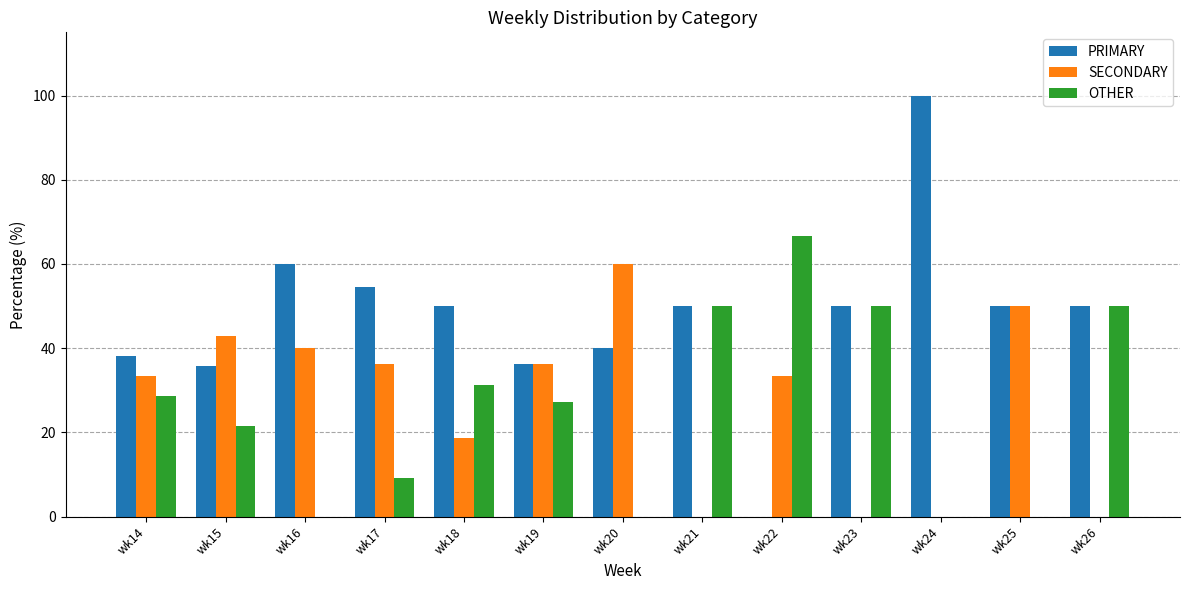

The value of PRIMARY at wk20 is 9.2. True or false?

False